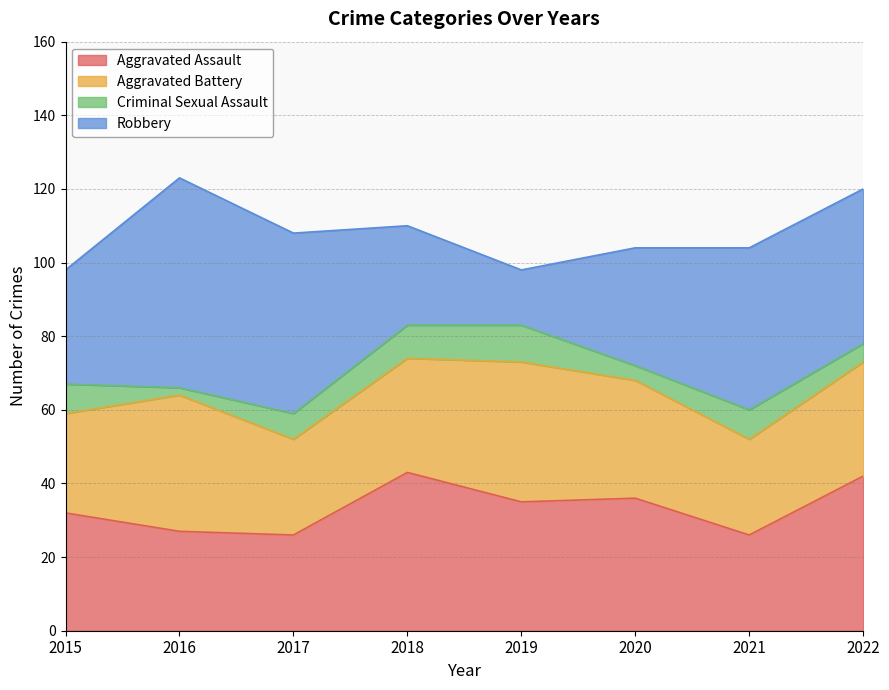

Is it true that Aggravated Battery equals 52 at 2018?

False